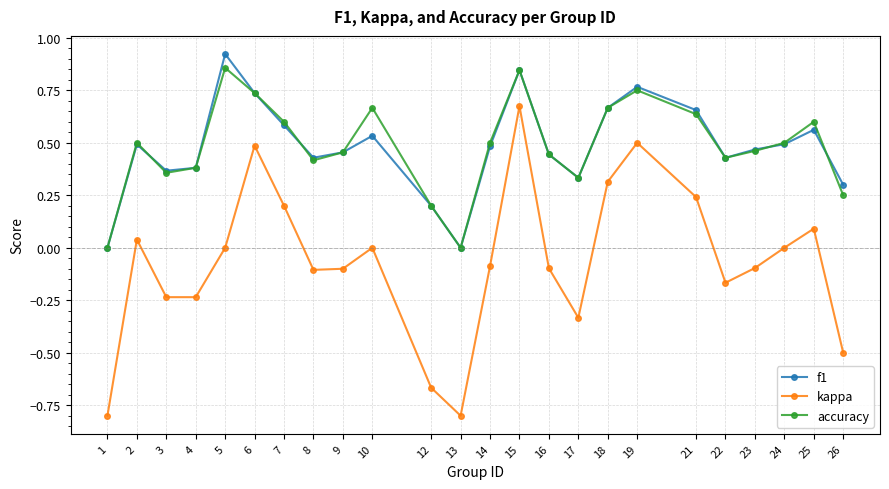

At which category is the sum across all series the highest?

15